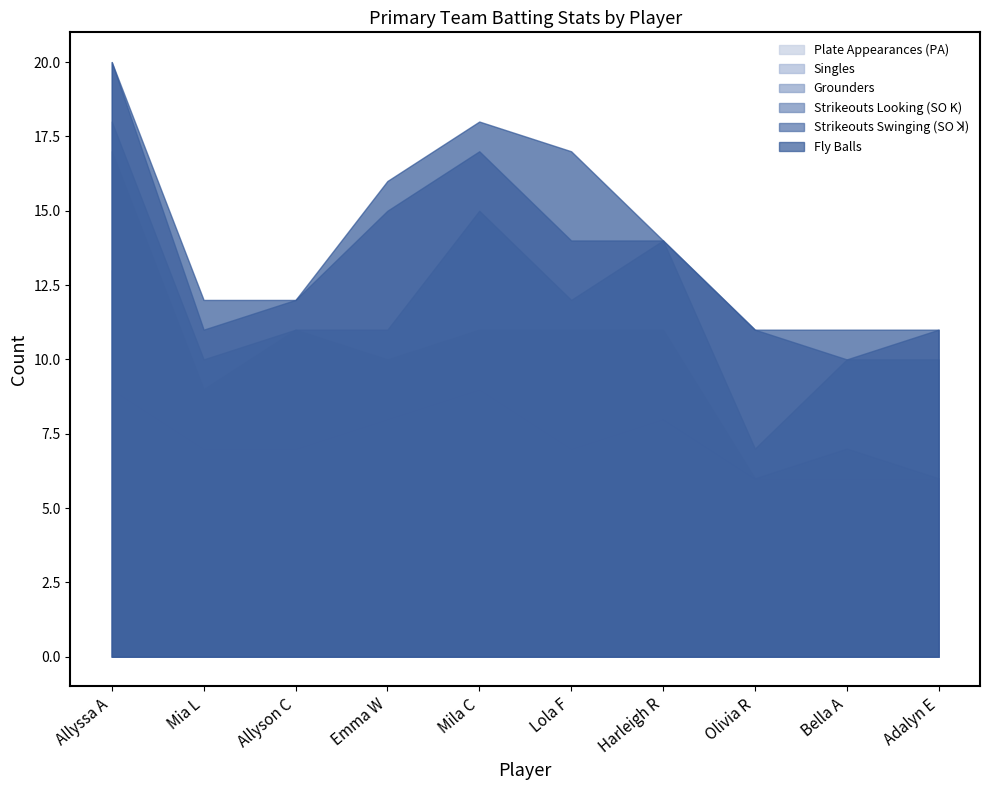

What is the approximate value of Grounders at Harleigh R?

11